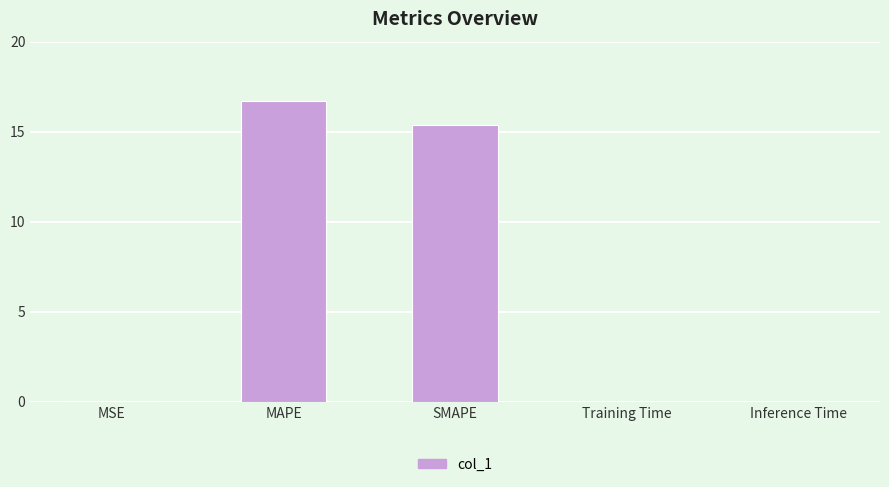

Which label corresponds to the largest value in the chart?

MAPE